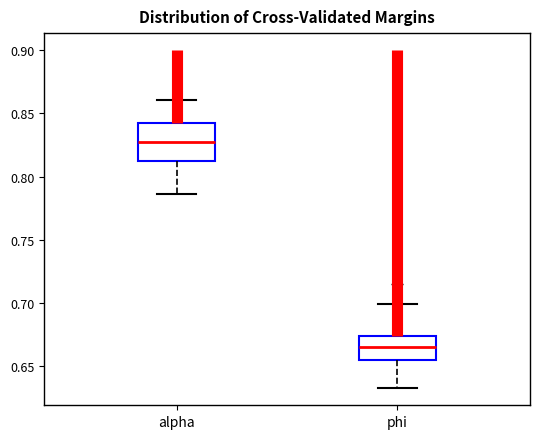

Where does the median line of the box for phi sit on the y-axis? The values are not printed on the chart, so give them approximately, as read against the axis.

0.665